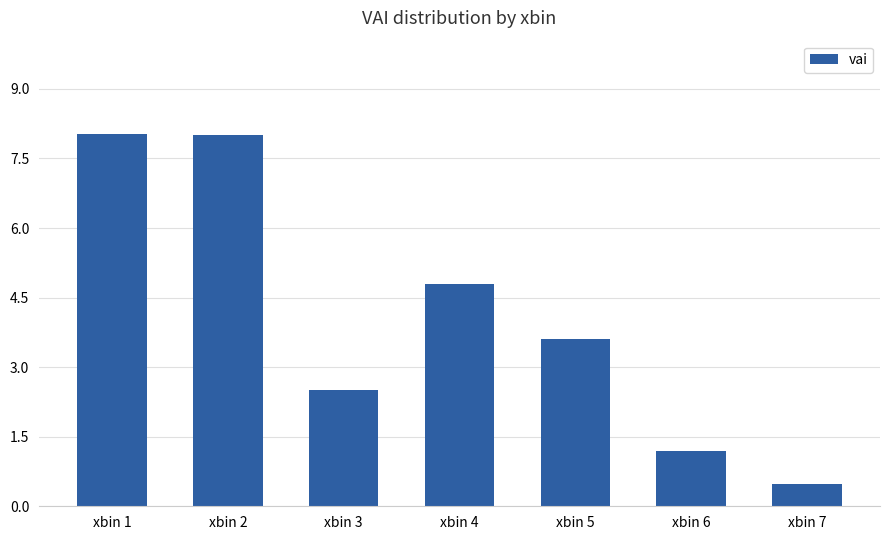

Count the number of data series in this chart.

1